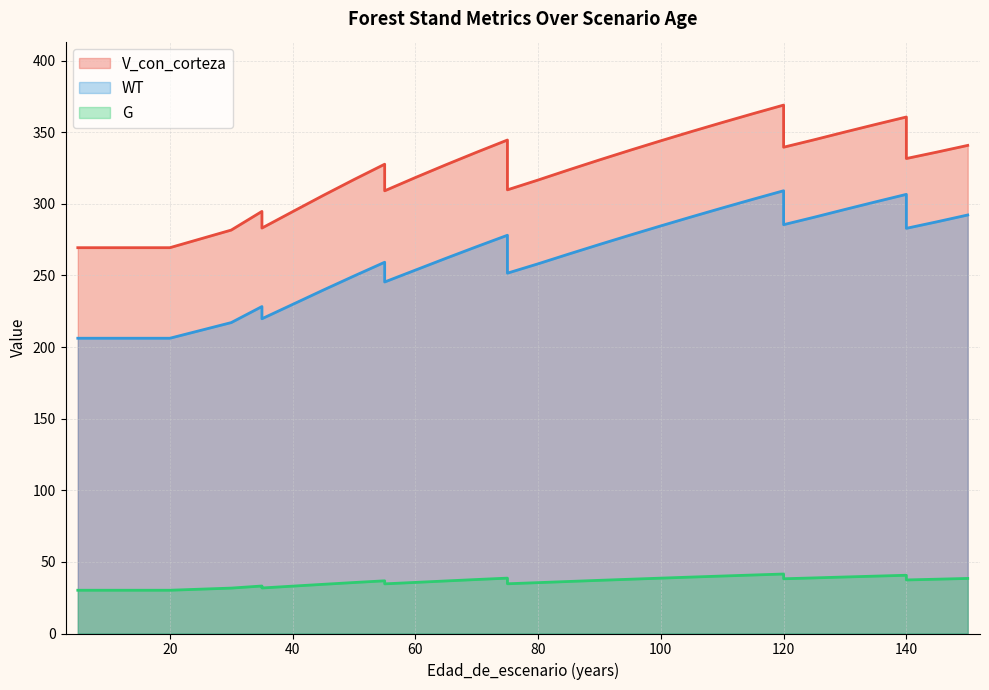

How many lines are shown in the chart?

3